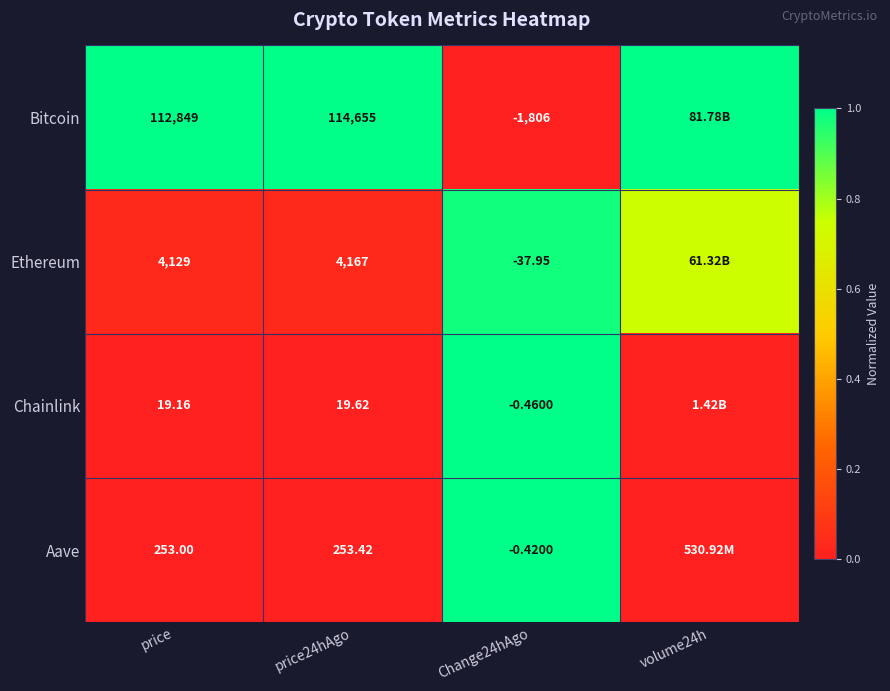

At Change24hAgo, list the series in order from largest to smallest.

Aave, Chainlink, Ethereum, Bitcoin